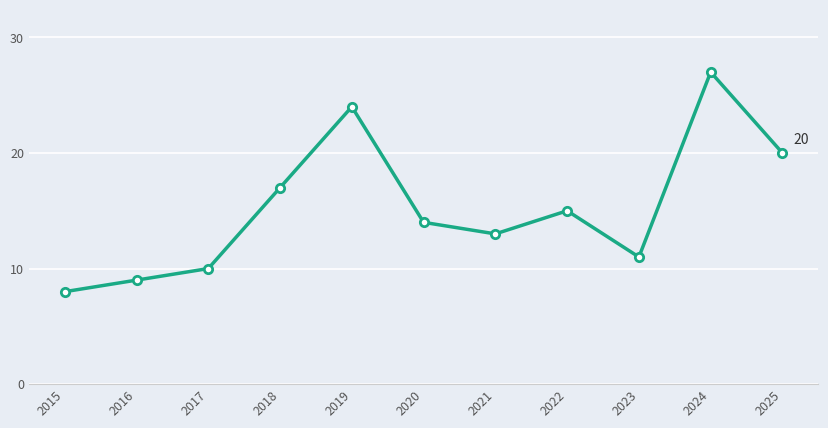

Reading left to right, list all the values displayed in this chart.

8	9	10	17	24	14	13	15	11	27	20